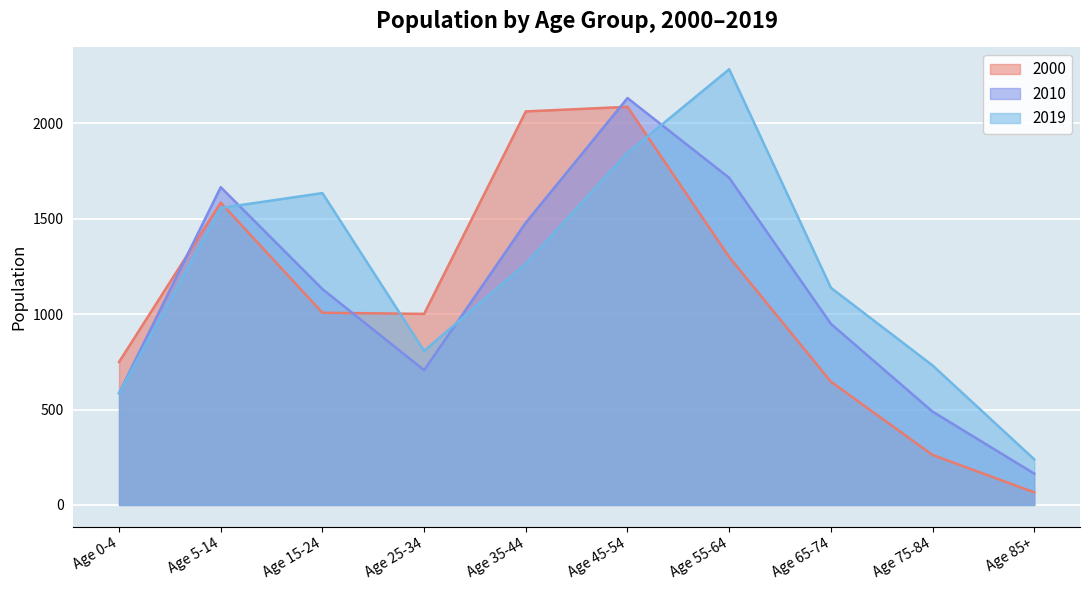

Is the value of 2000 at Age 55-64 greater than the value of 2010 at Age 75-84?

Yes